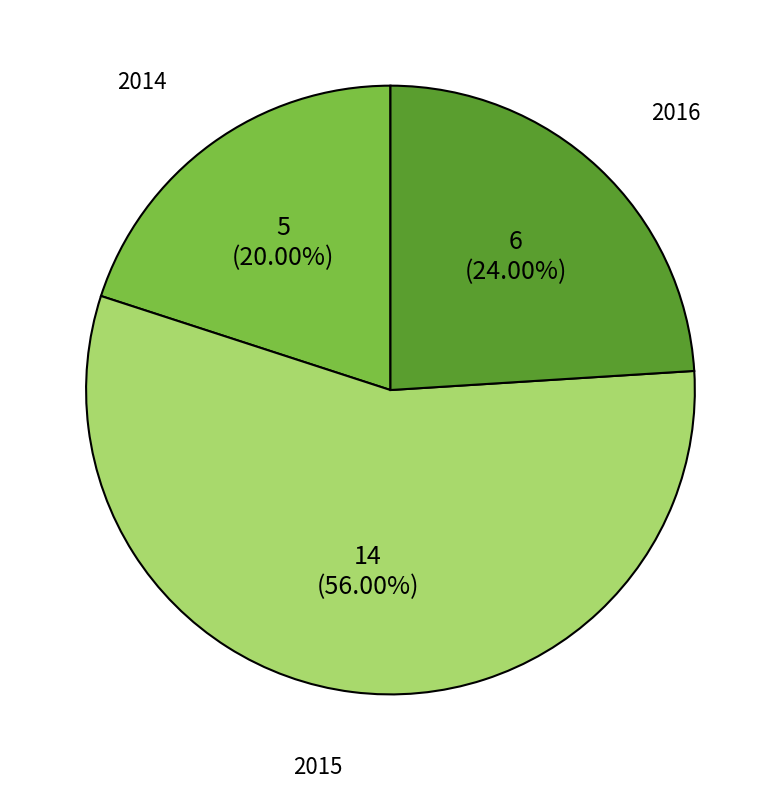

To the nearest percent, what is the combined percentage of 2015 and 2016?

80%